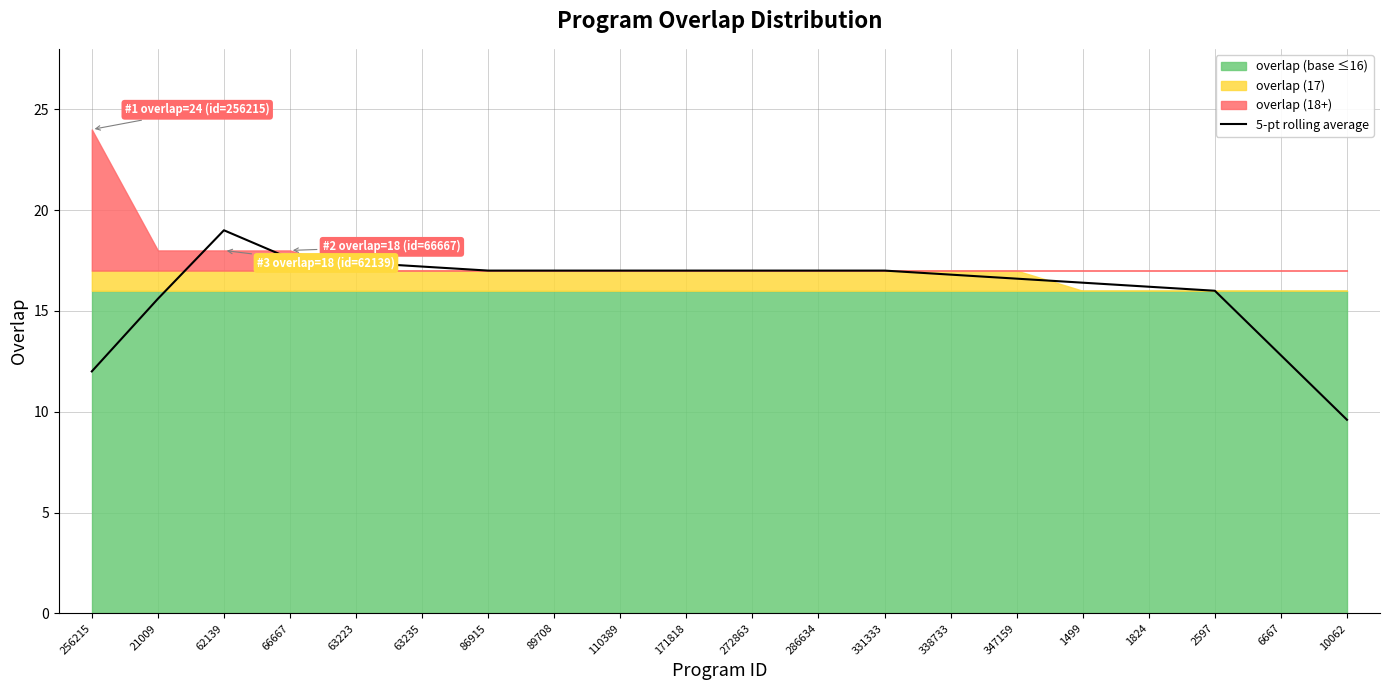

Where is the first local maximum?

62139